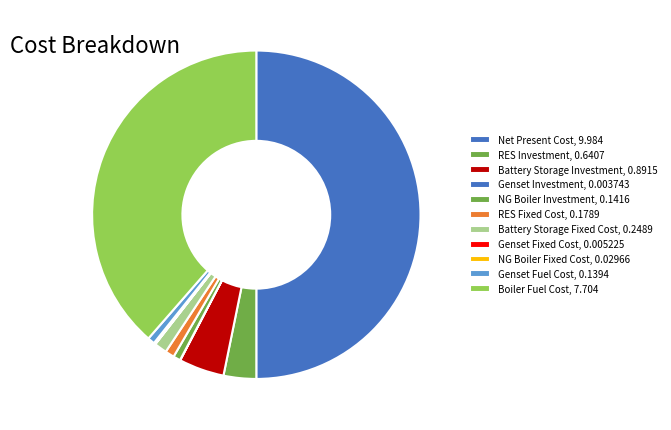

Rank the categories by value from lowest to highest.

Genset Investment, Genset Fixed Cost, NG Boiler Fixed Cost, Genset Fuel Cost, NG Boiler Investment, RES Fixed Cost, Battery Storage Fixed Cost, RES Investment, Battery Storage Investment, Boiler Fuel Cost, Net Present Cost